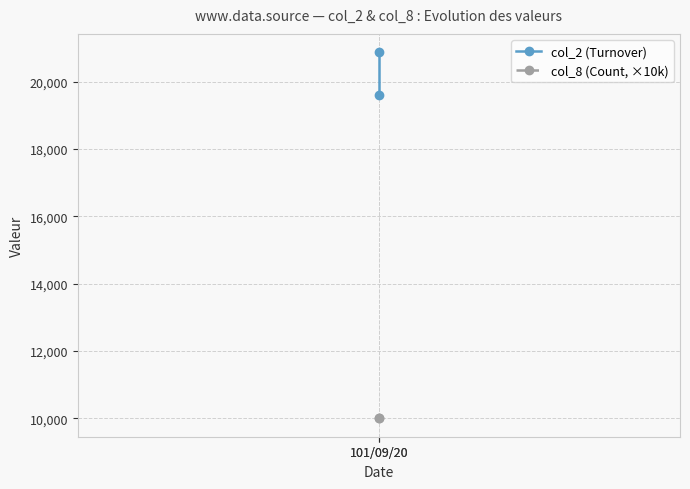

List the labels in order of col_2 (Turnover) value, smallest first.

101/09/20, 101/09/20